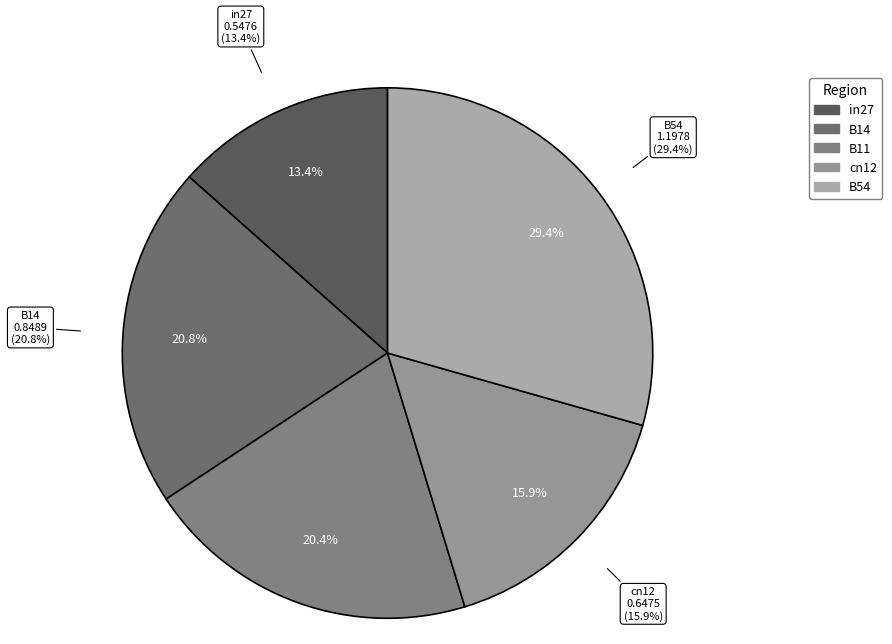

True or false: B11 accounts for 27% of the total.

False